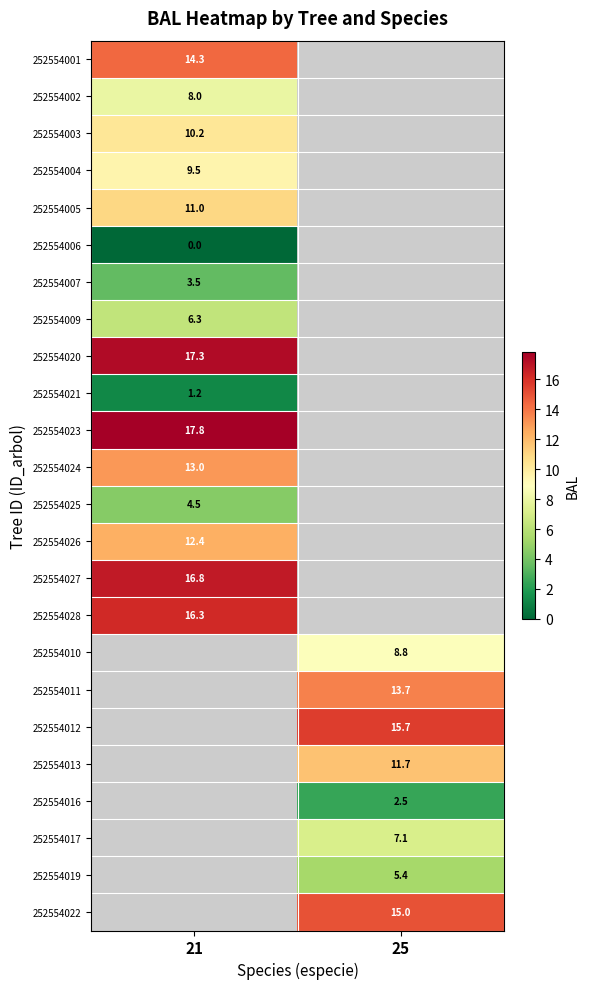

What is the maximum value shown in the chart?

17.8